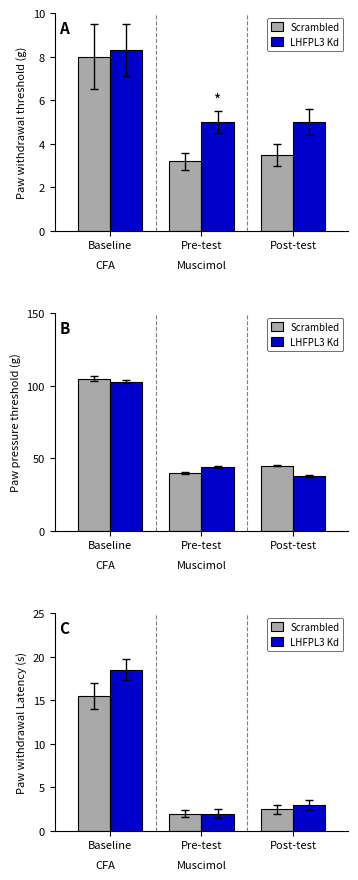

What is the difference between the LHFPL3 Kd values at Baseline and Pre-test?

16.5